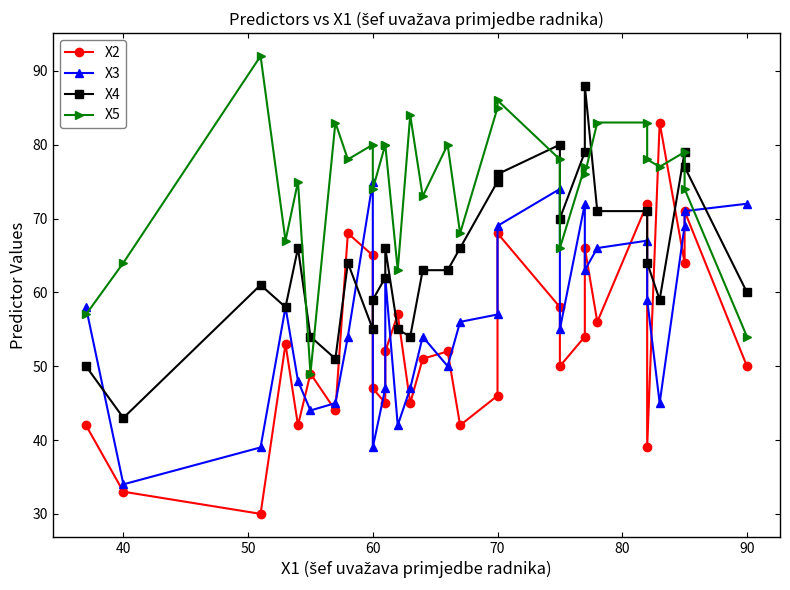

What is the difference between the maximum and minimum values in the X2 series?

53